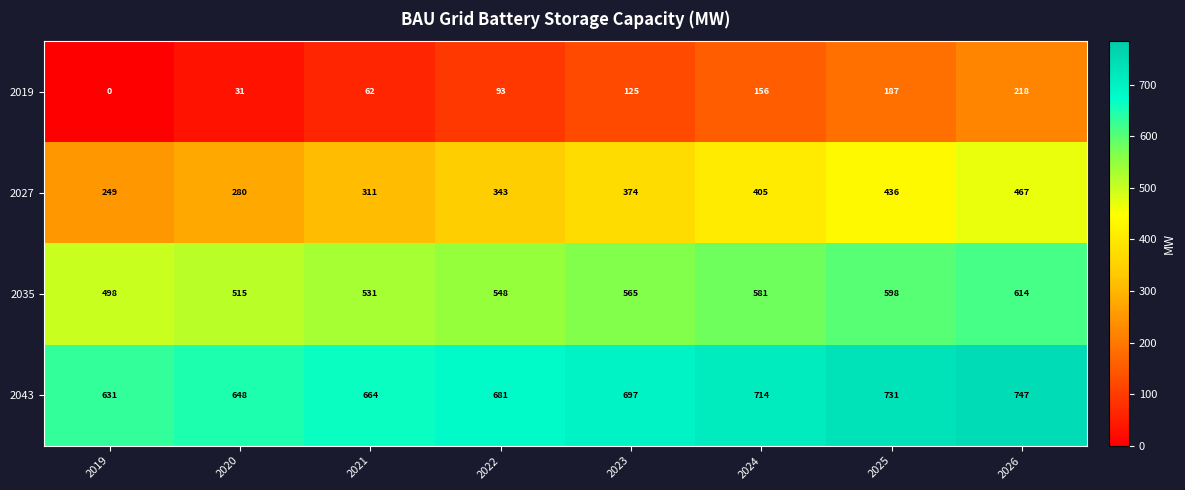

What is the spread (max minus min) of values at 2025?

544